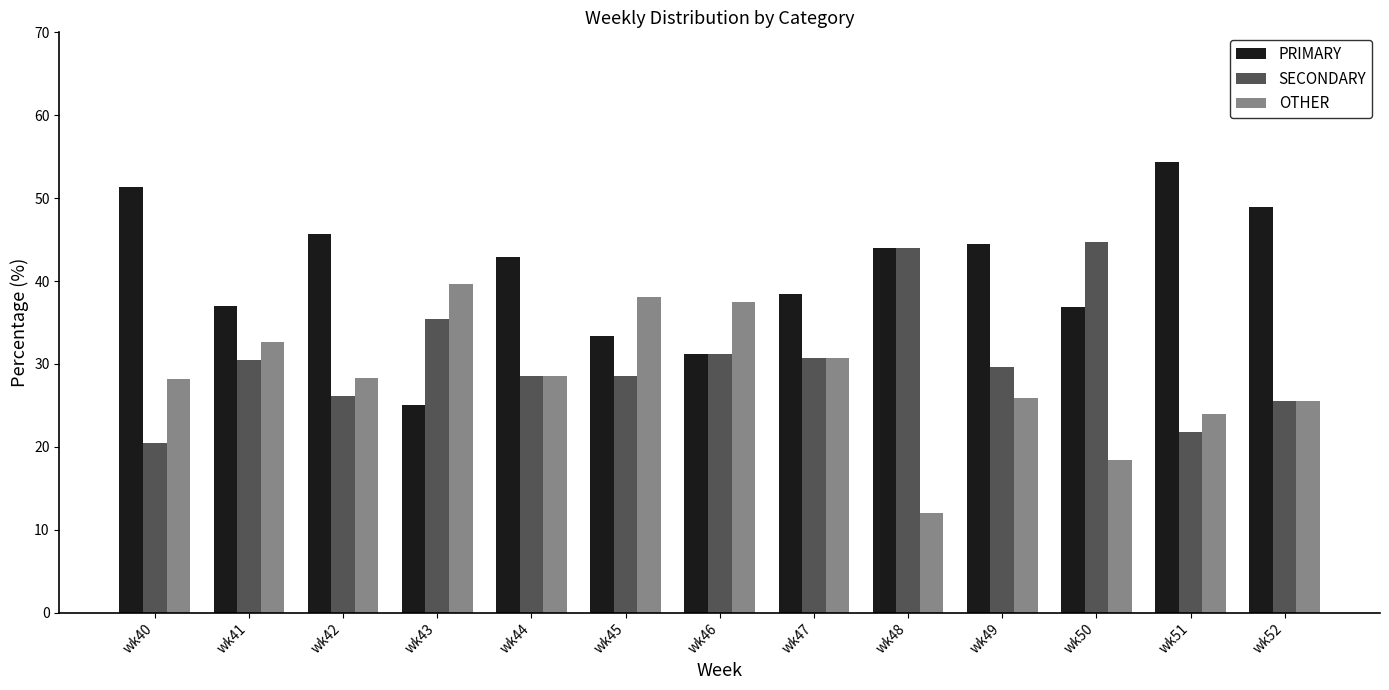

Which label corresponds to the smallest value in the chart?

wk48